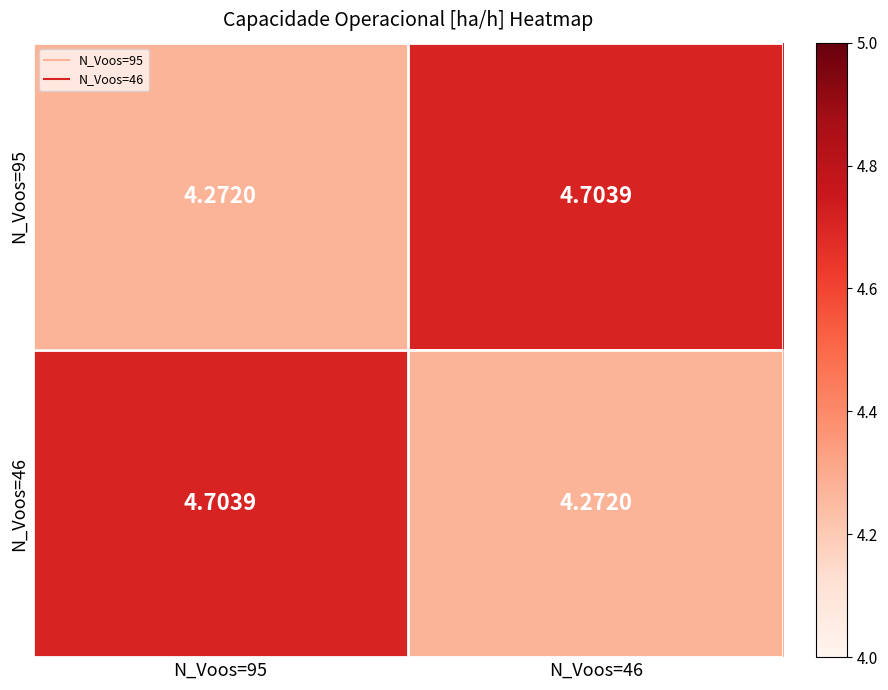

Is the value of N_Voos=46 at N_Voos=95 greater than the value of N_Voos=95 at N_Voos=95?

Yes